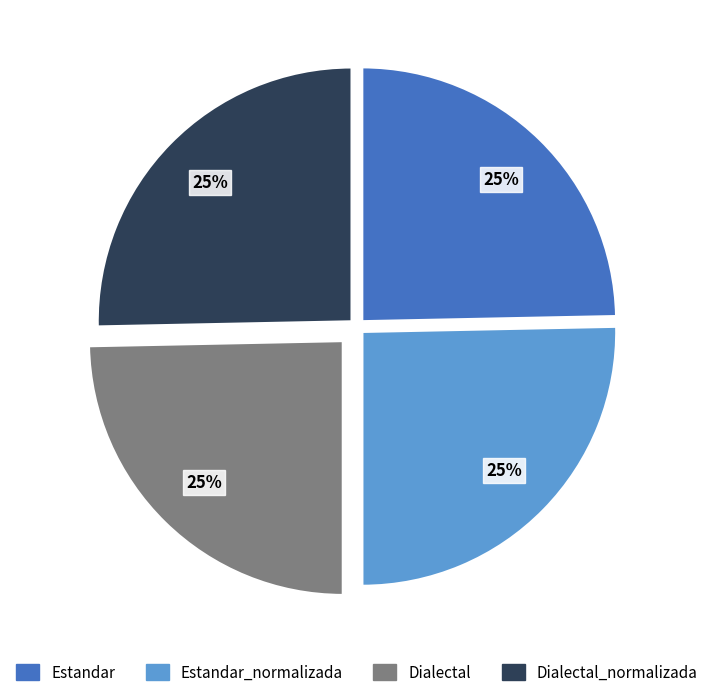

Count the number of slices in the pie.

4